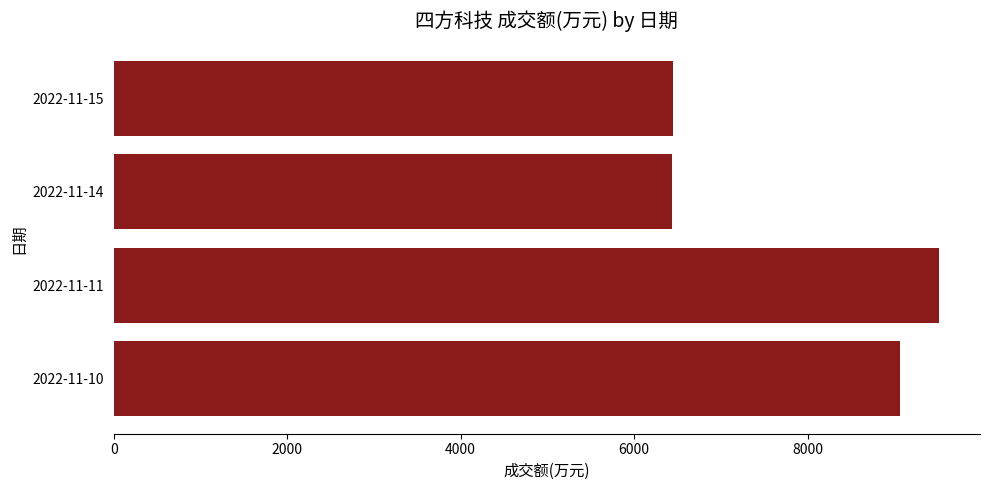

Is it true that the value at 2022-11-15 is 2565?

False